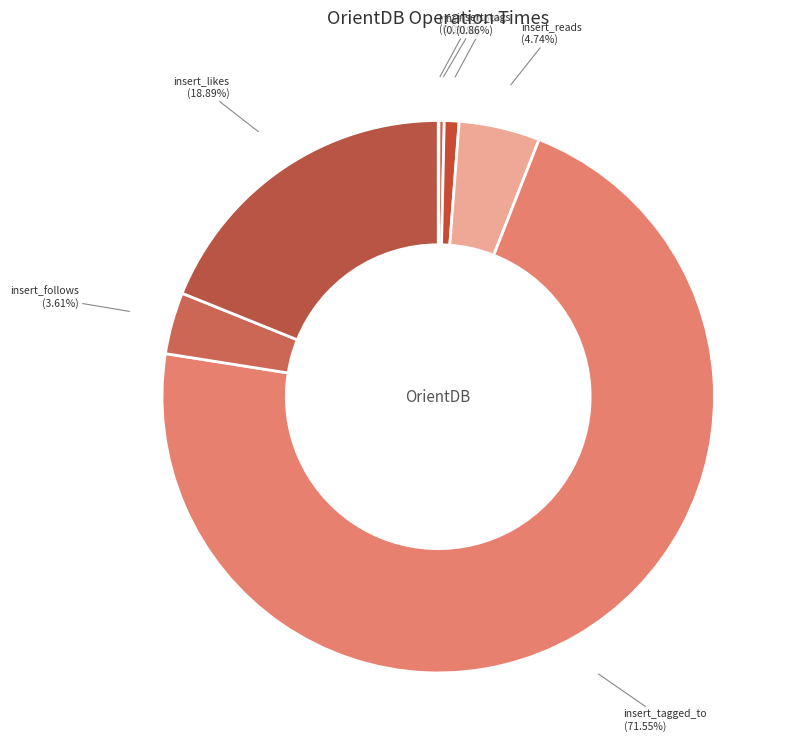

To the nearest percent, what portion does insert_likes represent?

19%